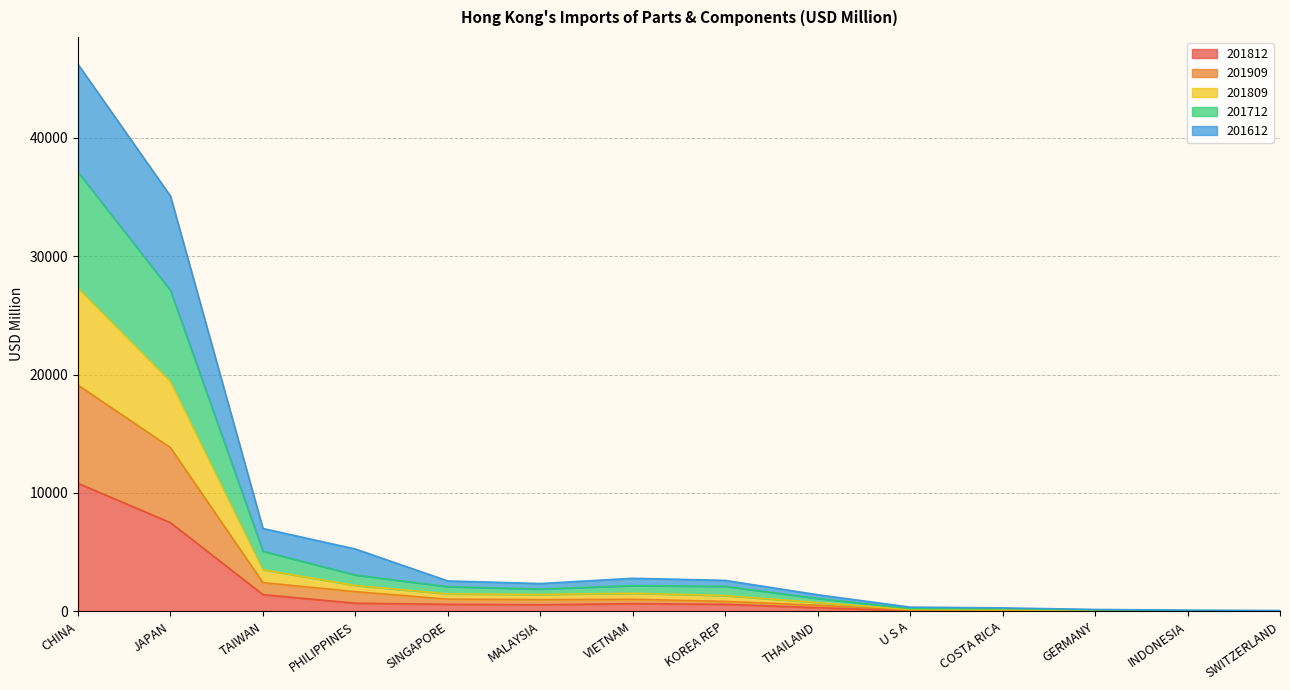

How many interior local valleys does the 201712 series have?

1